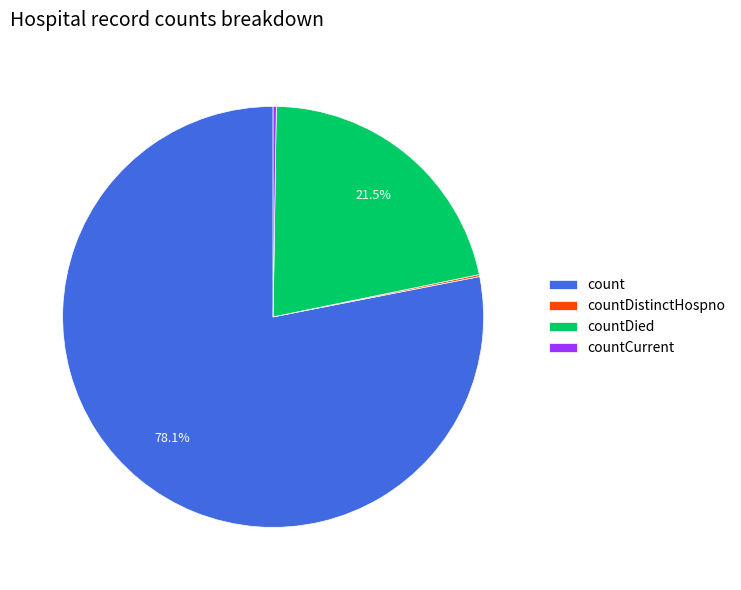

What percentage is NOT represented by countDied?

78.5%